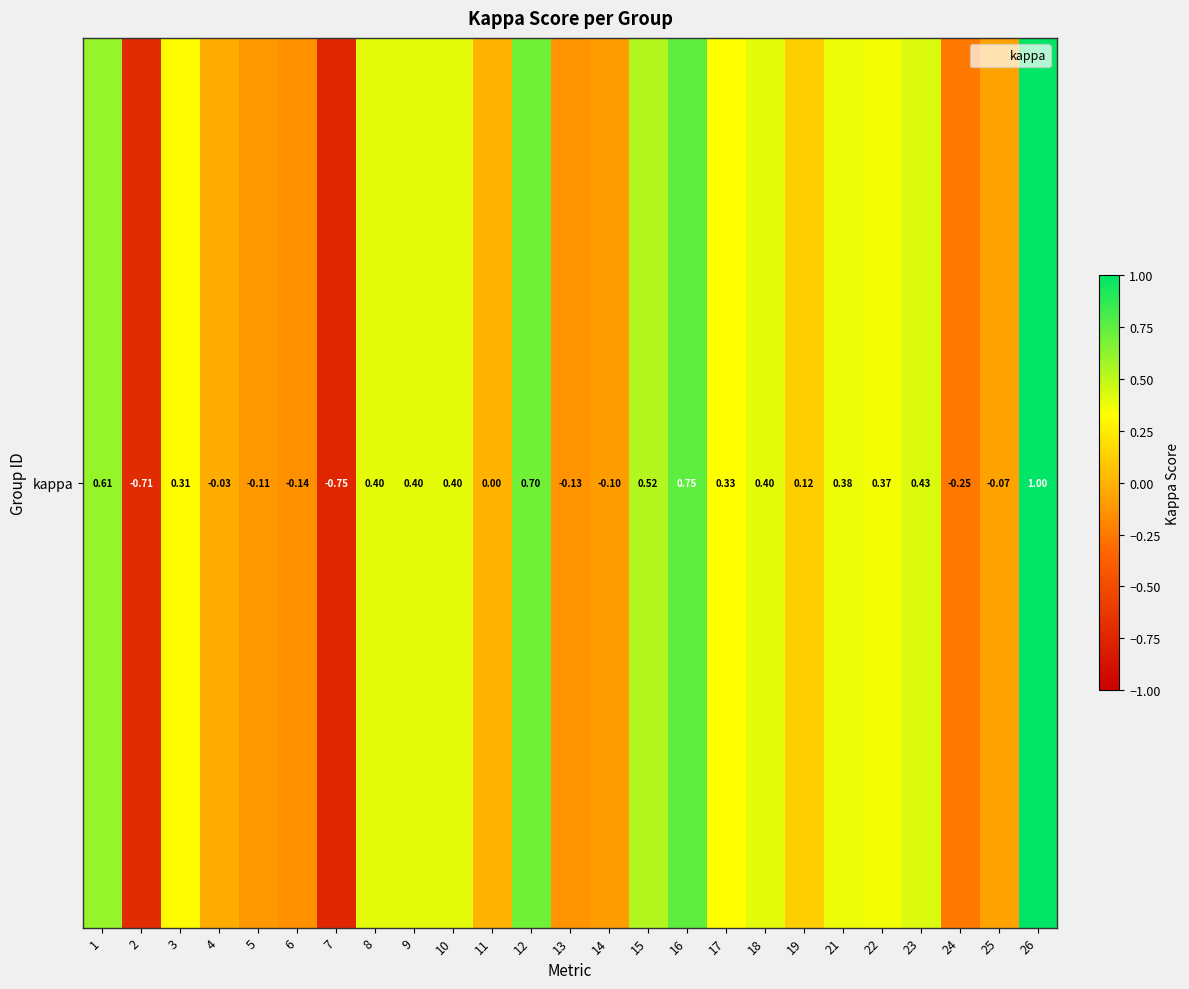

What is the average value?

0.2